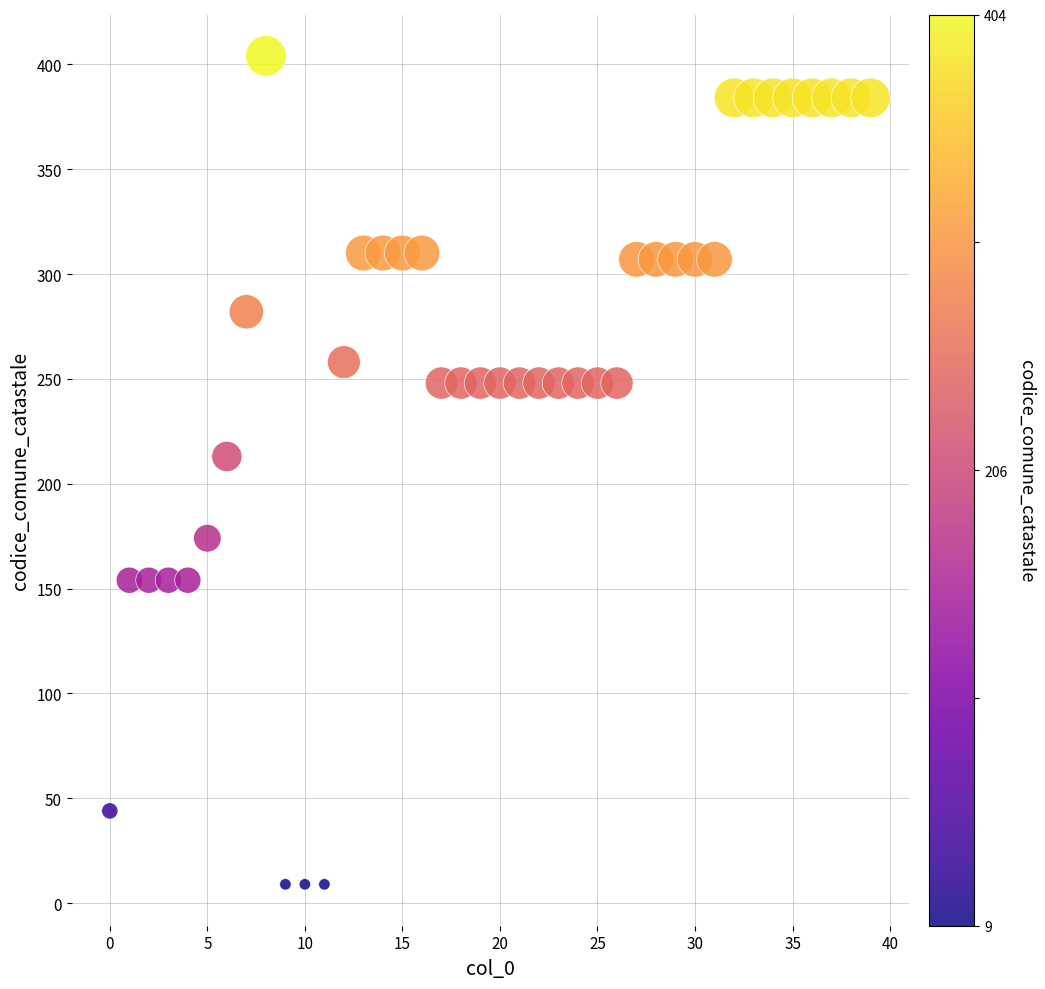

What Y value in the scatter plot is closest to 206?

213